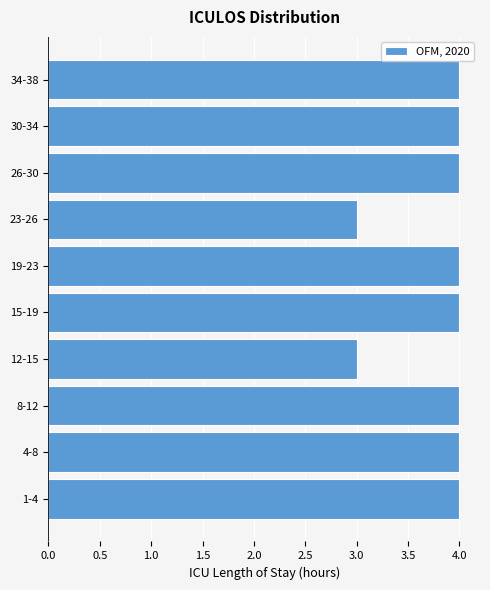

Reading bottom to top, transcribe all the data shown in this chart.

1-4=4	4-8=4	8-12=4	12-15=3	15-19=4	19-23=4	23-26=3	26-30=4	30-34=4	34-38=4